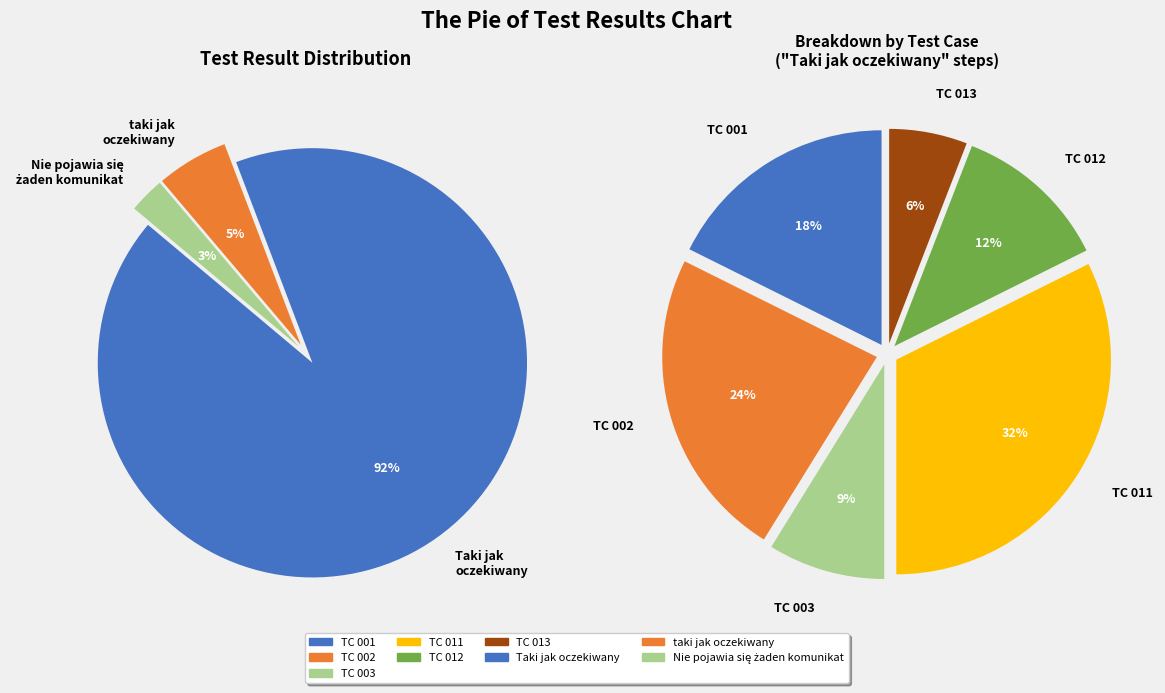

What is the smallest slice in the pie chart?

Nie pojawia się żaden komunikat